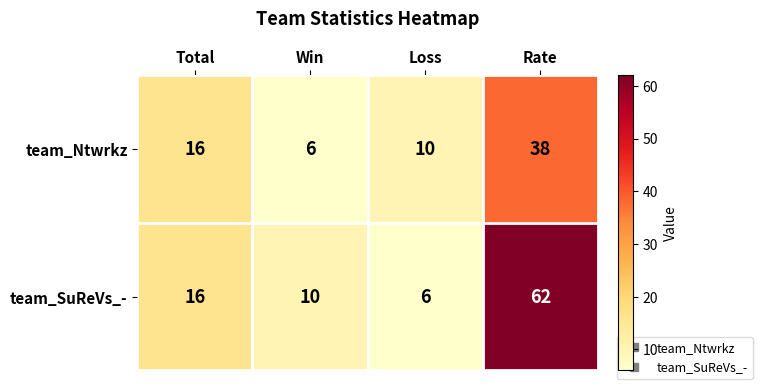

What is the difference between the team_SuReVs_- values at Win and Total?

6